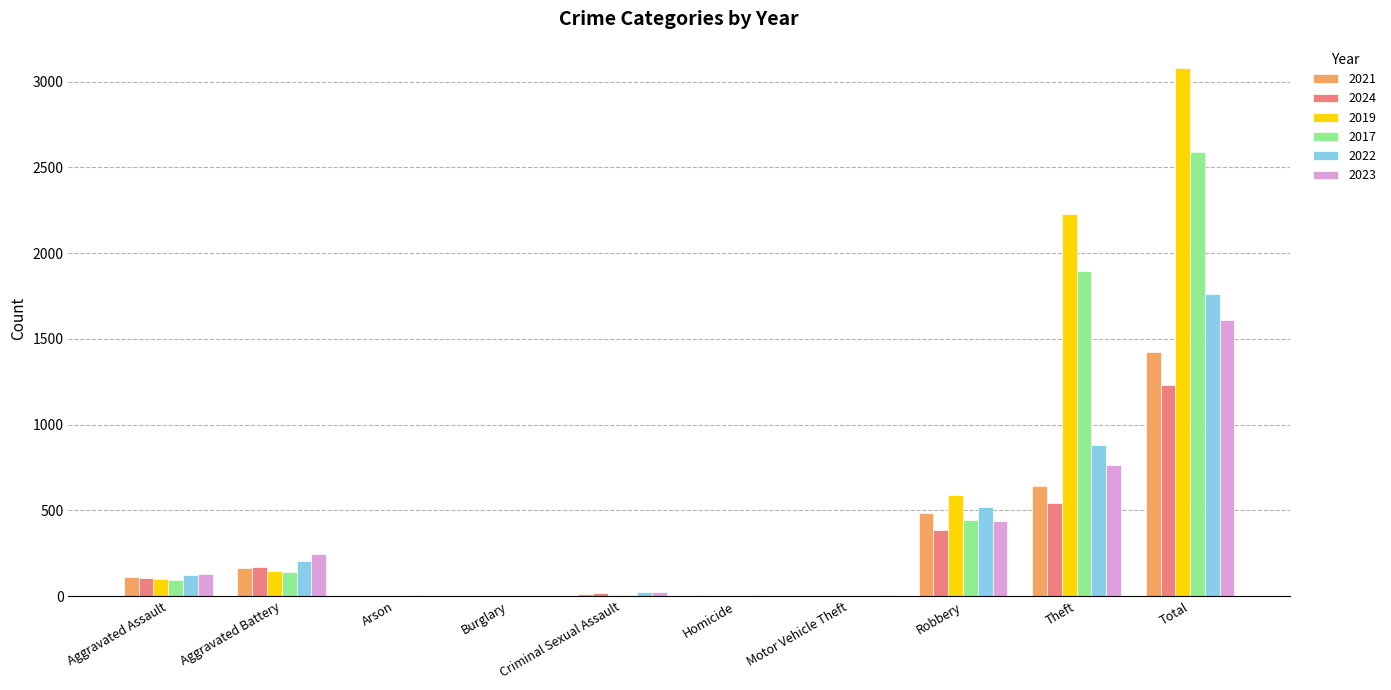

Between Robbery and Theft, which series saw the biggest shift?

2019